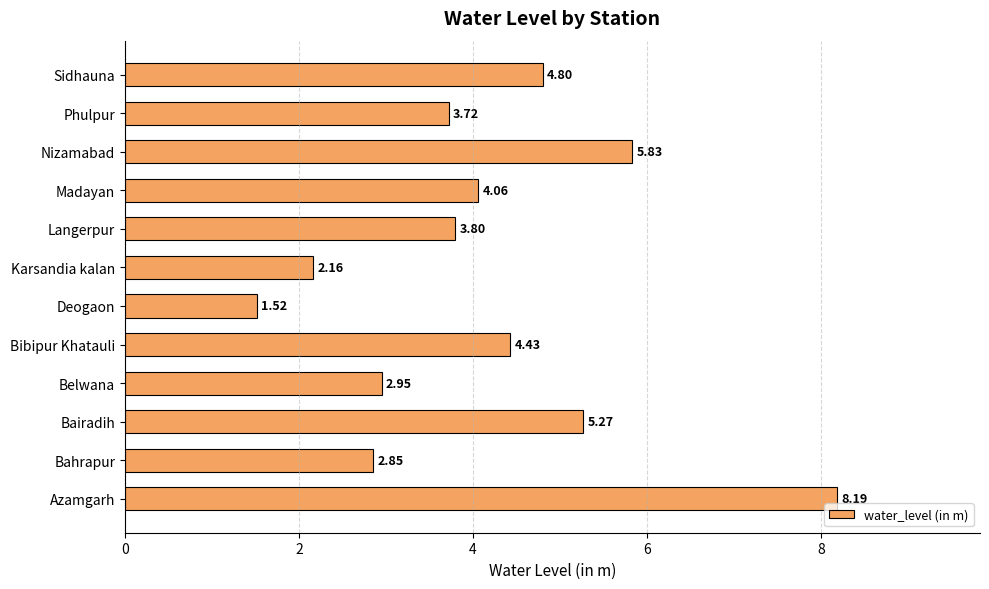

What is the difference between the values at Nizamabad and Bairadih?

0.6